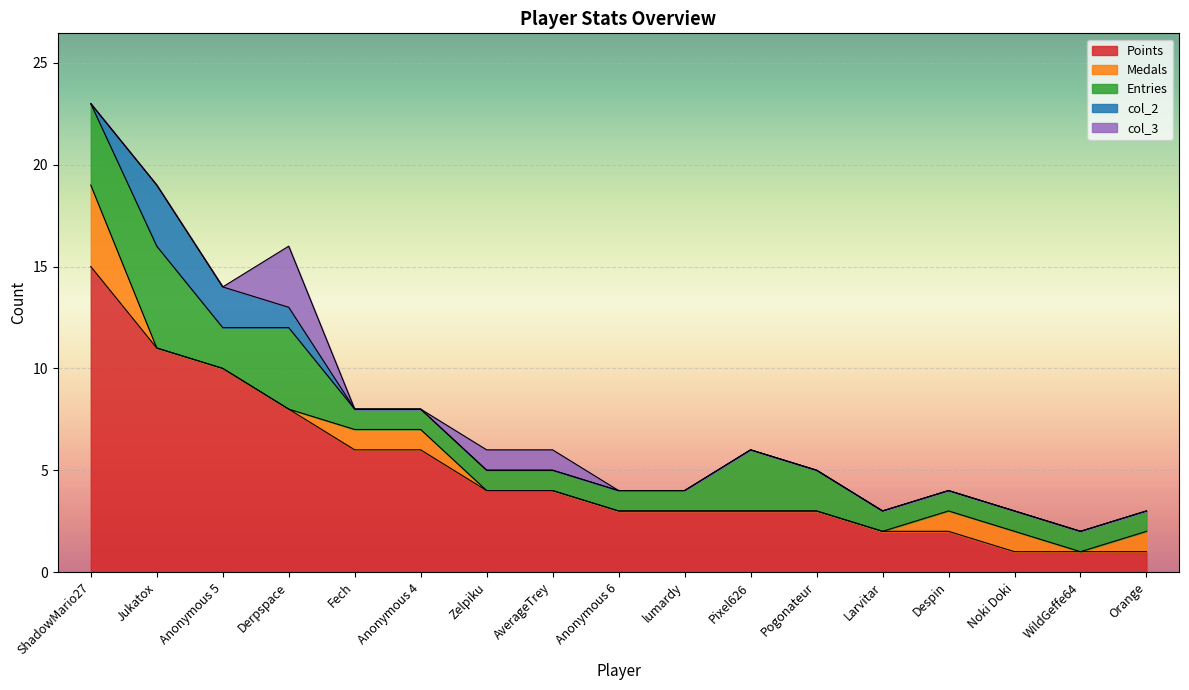

What is the average value of the Entries series?

2